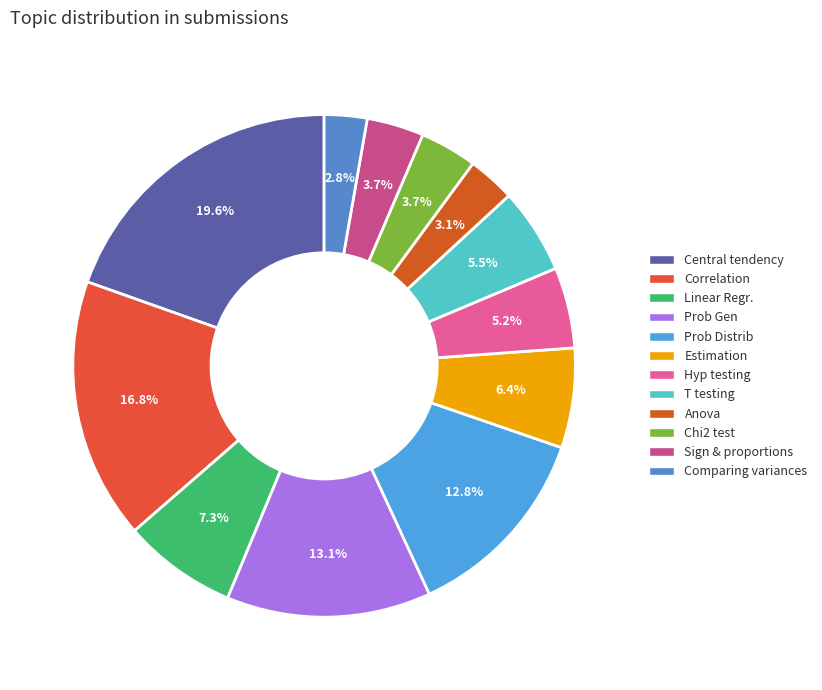

To the nearest percent, what percentage of the pie is Central tendency?

20%